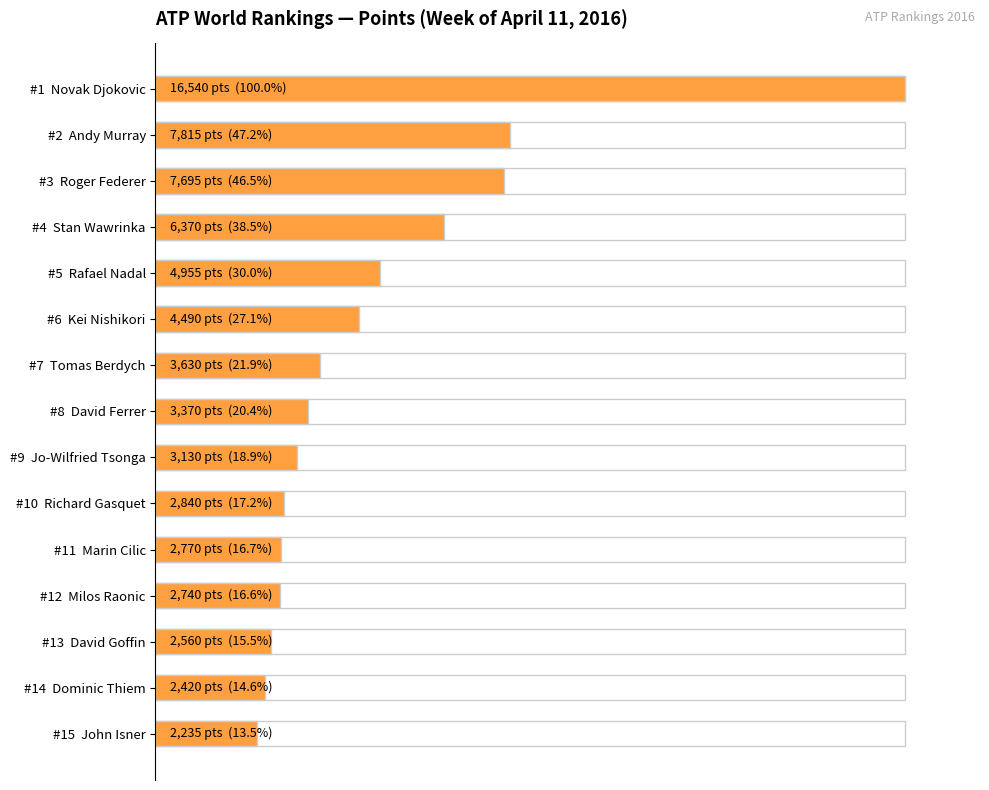

What is the average value?

29.6